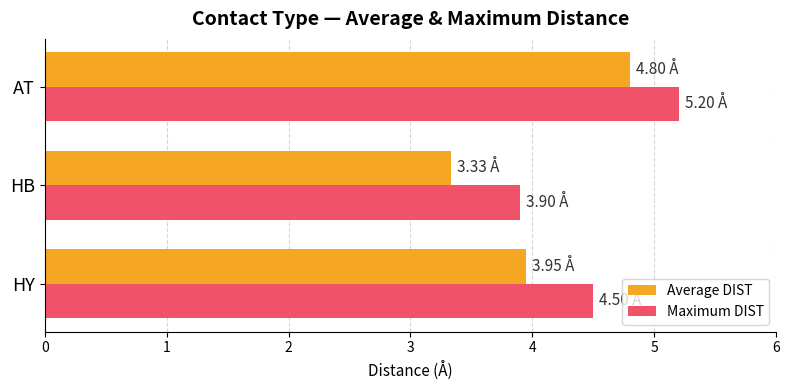

Which series has the largest range (max minus min)?

Average DIST